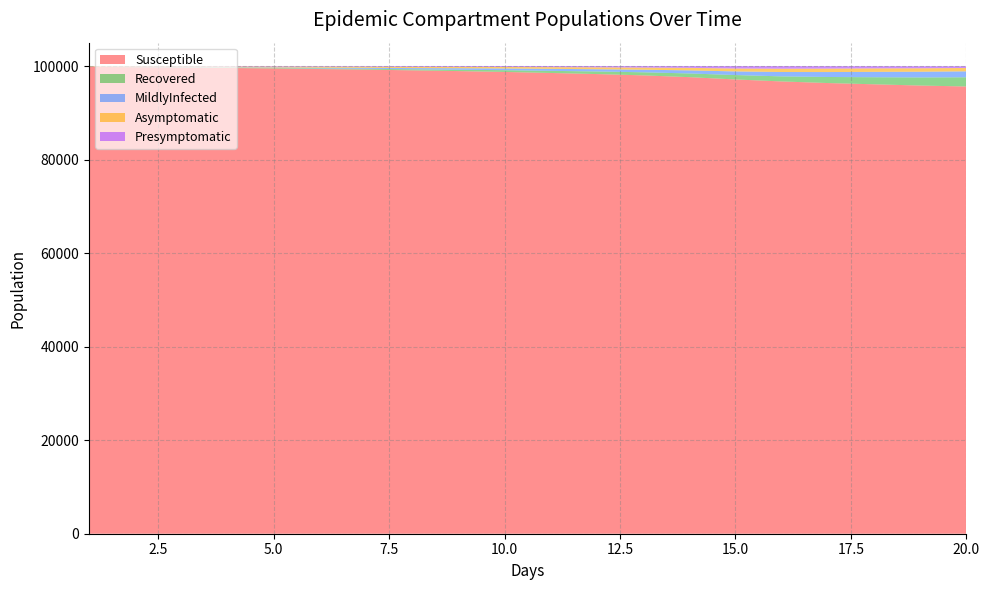

Reading right to left, what are all the values shown in this chart?

Susceptible: 95630	95831	96098	96366	96709	97133	97628	98007	98288	98519	98740	98923	99083	99239	99361	99491	99588	99683	99744	99828
Recovered: 1967	1733	1511	1294	1082	942	787	659	557	452	375	294	230	175	135	110	74	54	33	18
MildlyInfected: 1271	1222	1150	1058	934	776	659	553	474	432	368	320	253	210	155	105	74	45	21	1
Asymptomatic: 721	741	746	739	710	625	540	448	405	362	311	280	257	235	222	179	167	150	136	120
Presymptomatic: 378	444	470	522	549	511	376	328	271	232	203	180	173	137	123	112	95	66	66	33